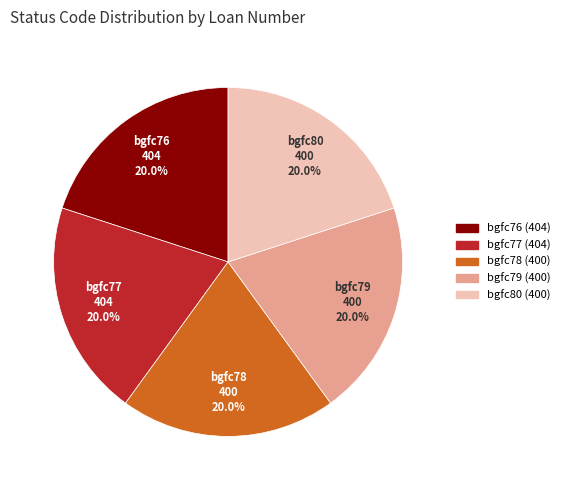

The bgfc77 slice represents 5% of the pie. True or false?

False